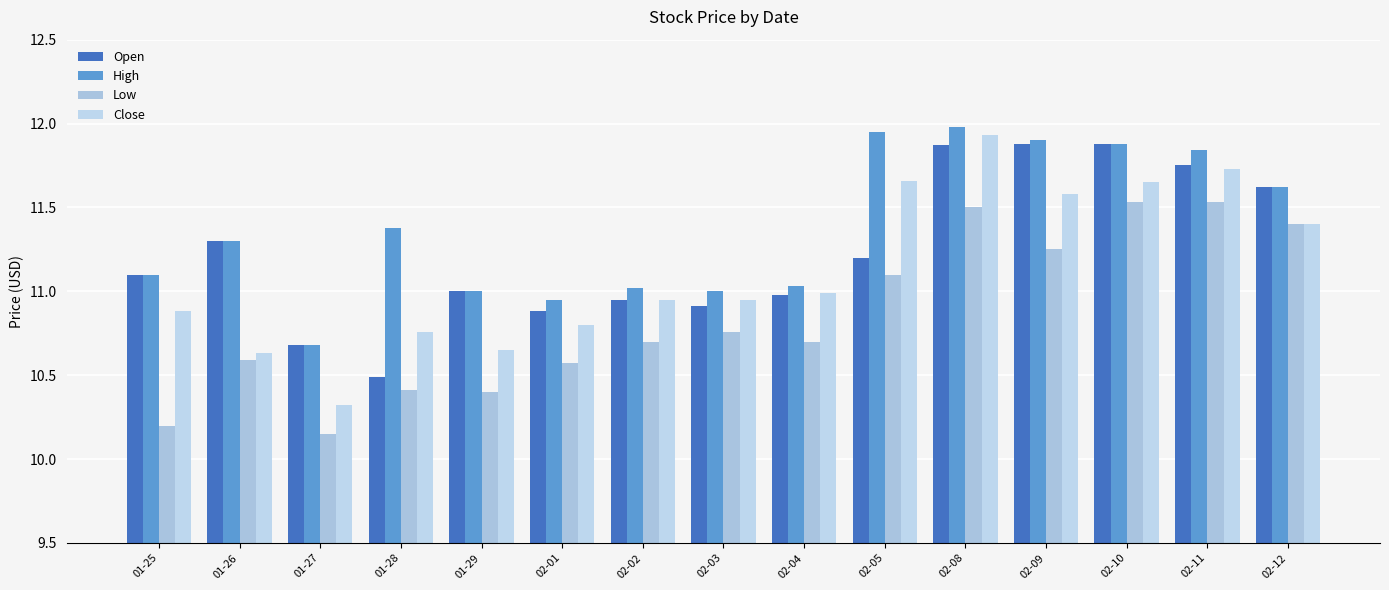

List the labels in order of Close value, largest first.

02-08, 02-11, 02-05, 02-10, 02-09, 02-12, 02-04, 02-02, 02-03, 01-25, 02-01, 01-28, 01-29, 01-26, 01-27